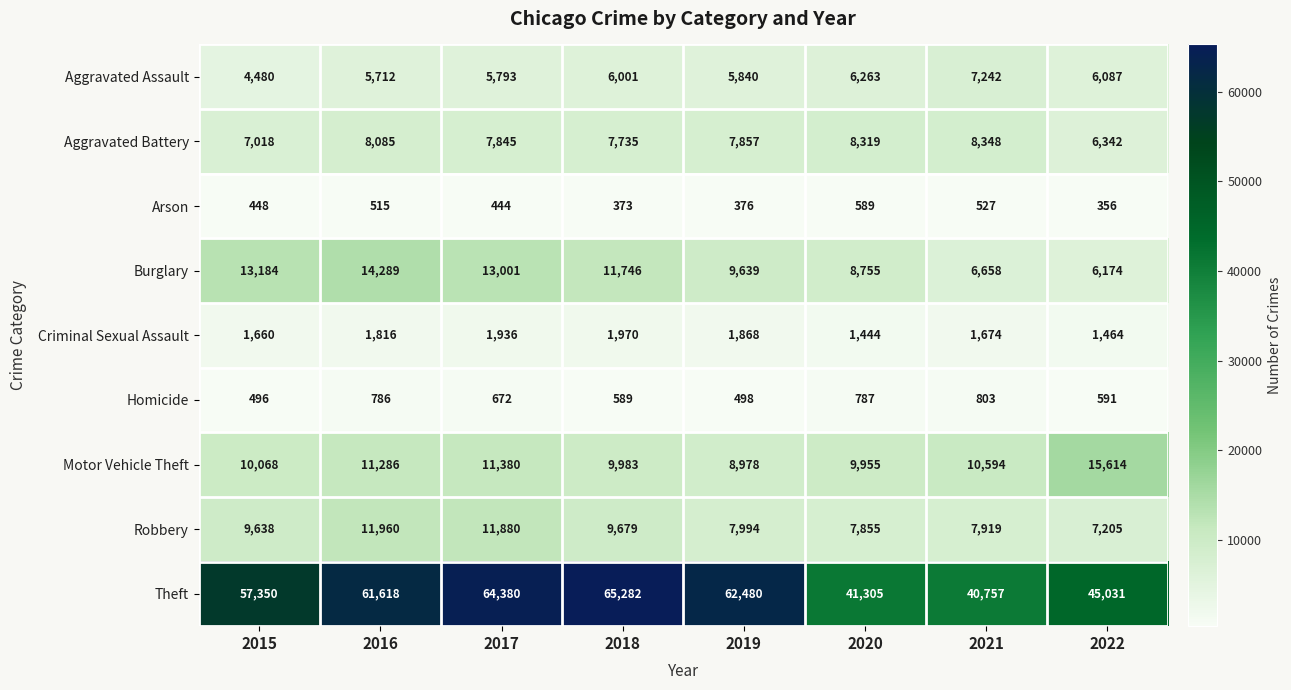

Count the number of categories in the chart.

8